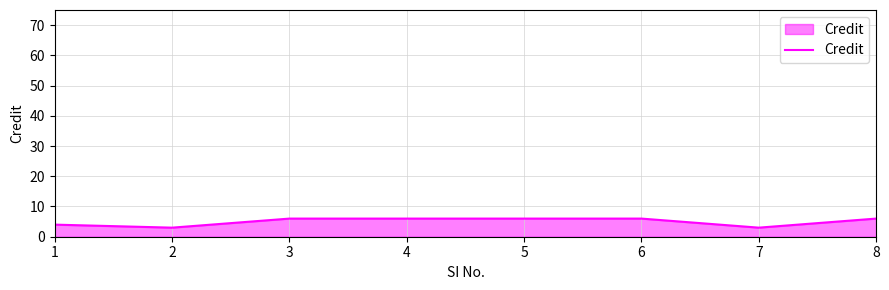

Between 2 and 4, which is larger?

4